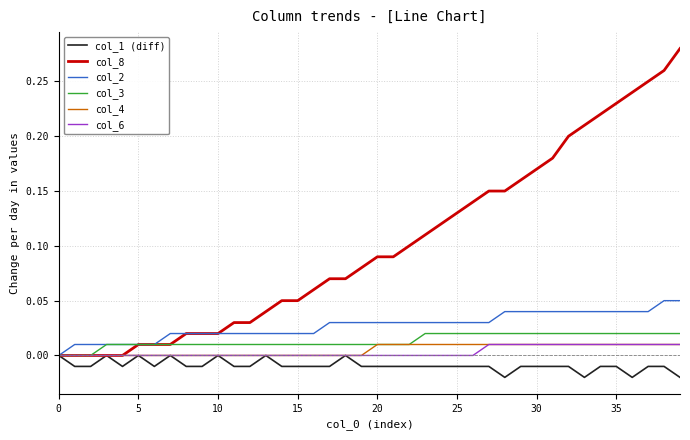

Which series has the largest total across all categories?

col_8